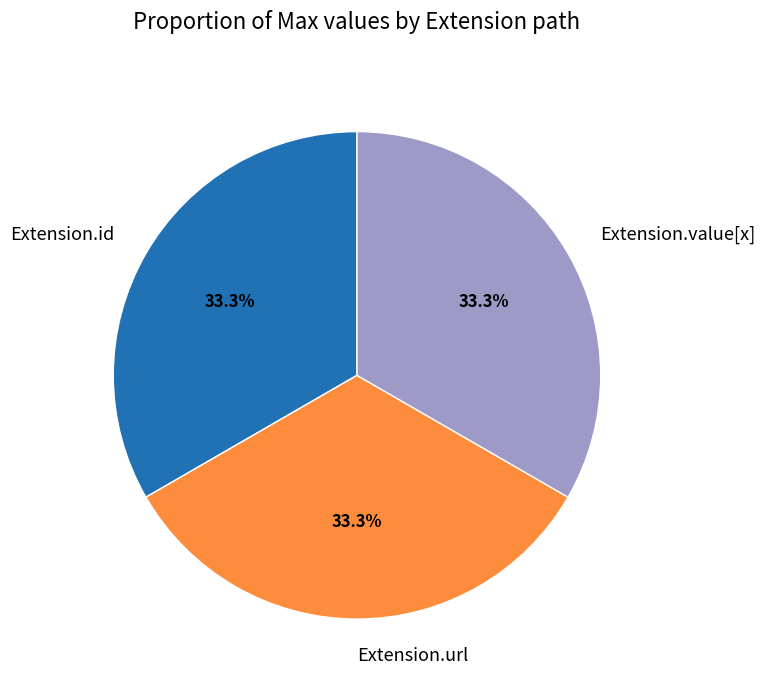

Is there a majority slice in this chart?

No